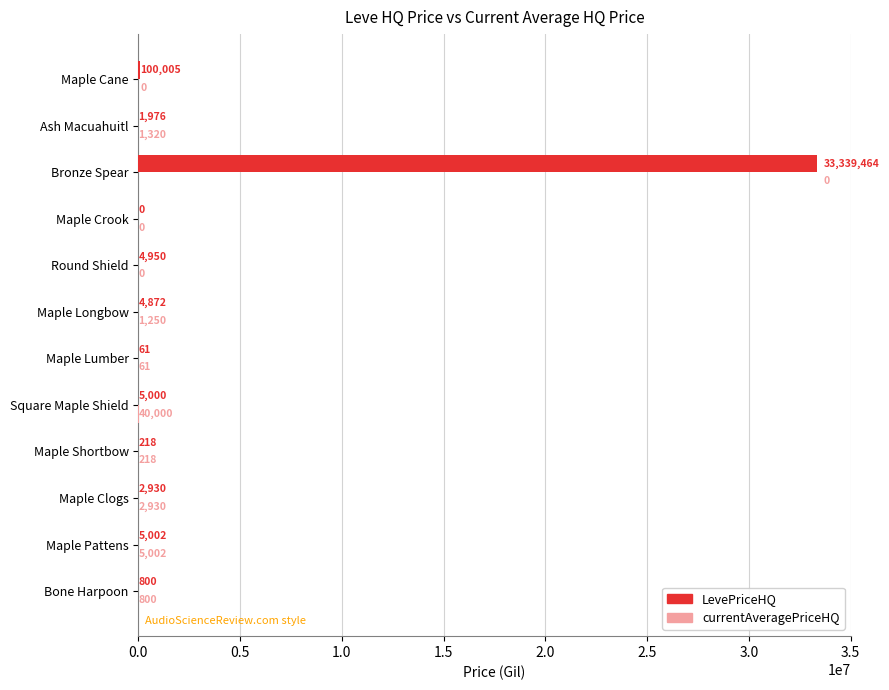

The value of LevePriceHQ at Maple Crook is -23123682.3. True or false?

False